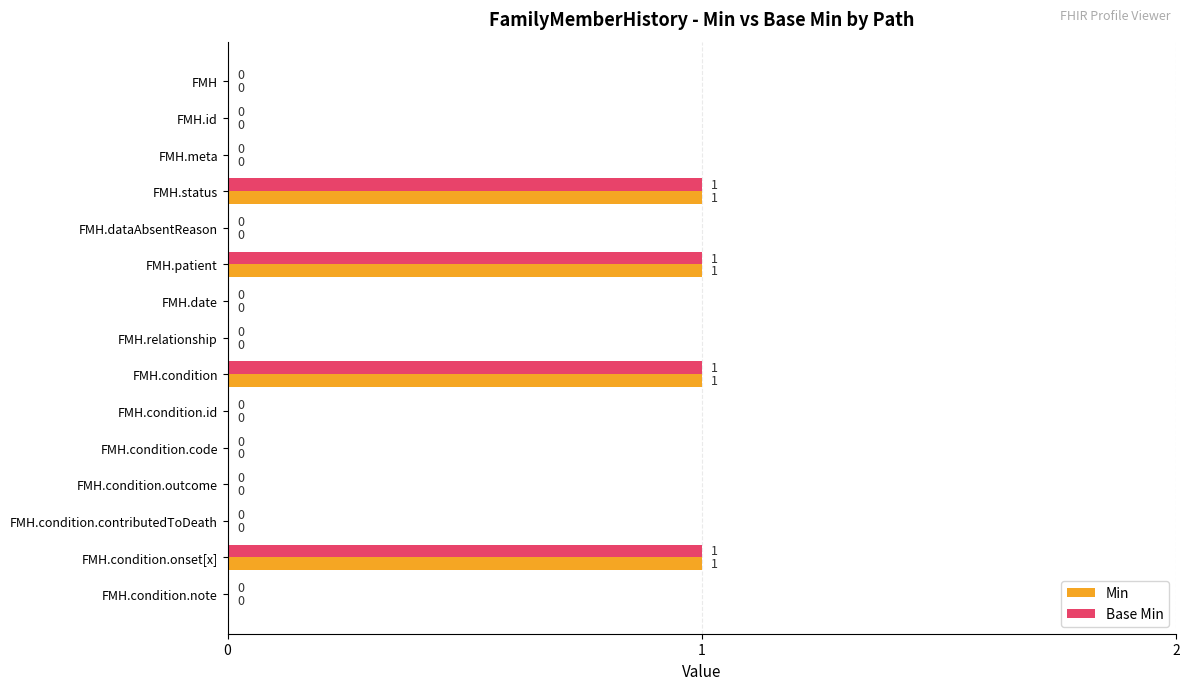

Is the value of Base Min at FMH.date greater than the value of Min at FMH.patient?

No